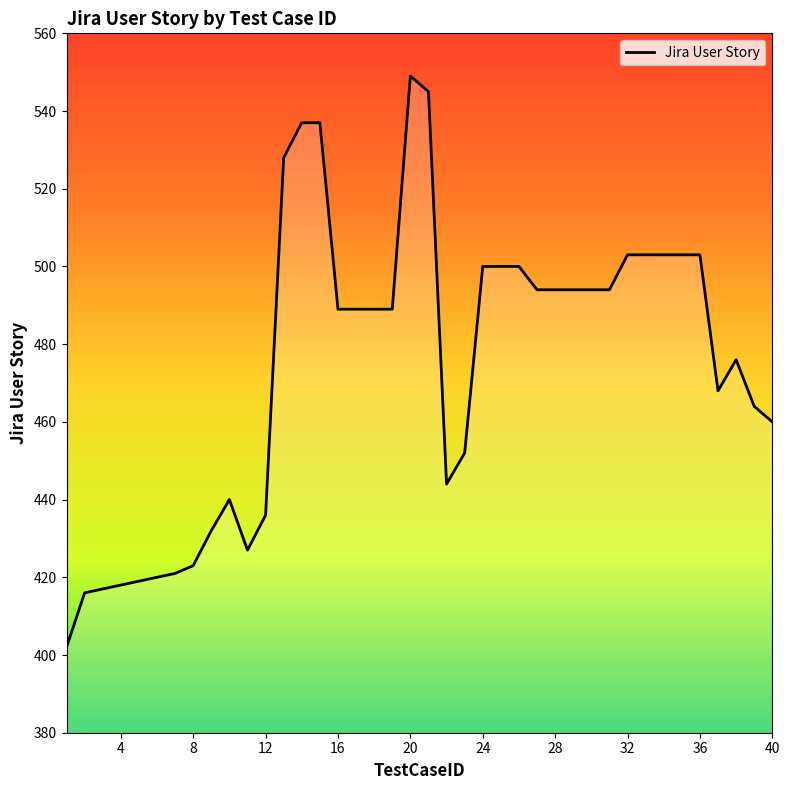

How many categories are shown in the chart?

40